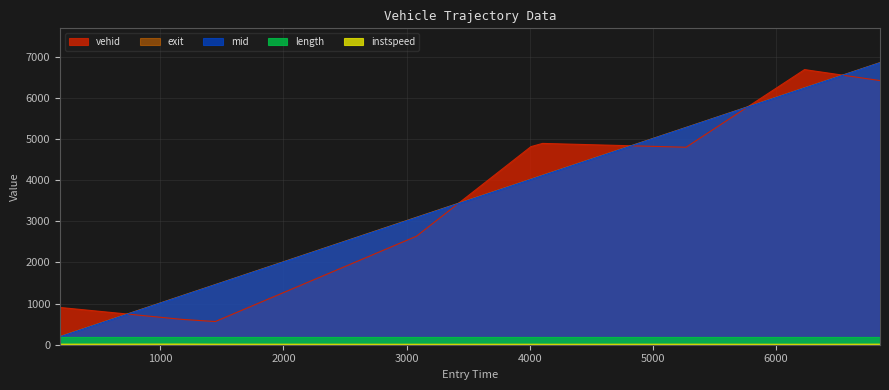

What is the minimum value for exit?

199.6